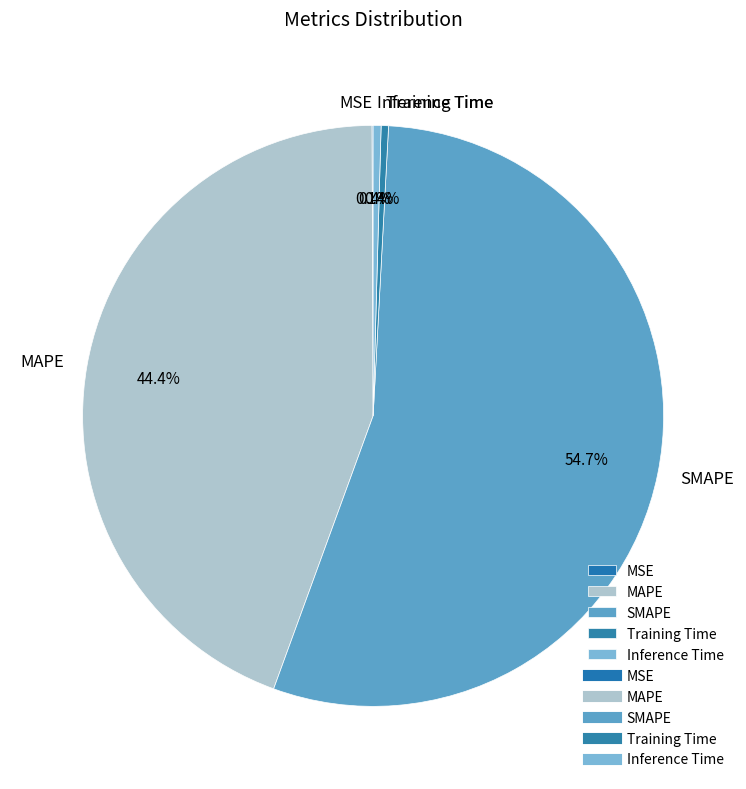

Which has a higher value, Training Time or MAPE?

MAPE